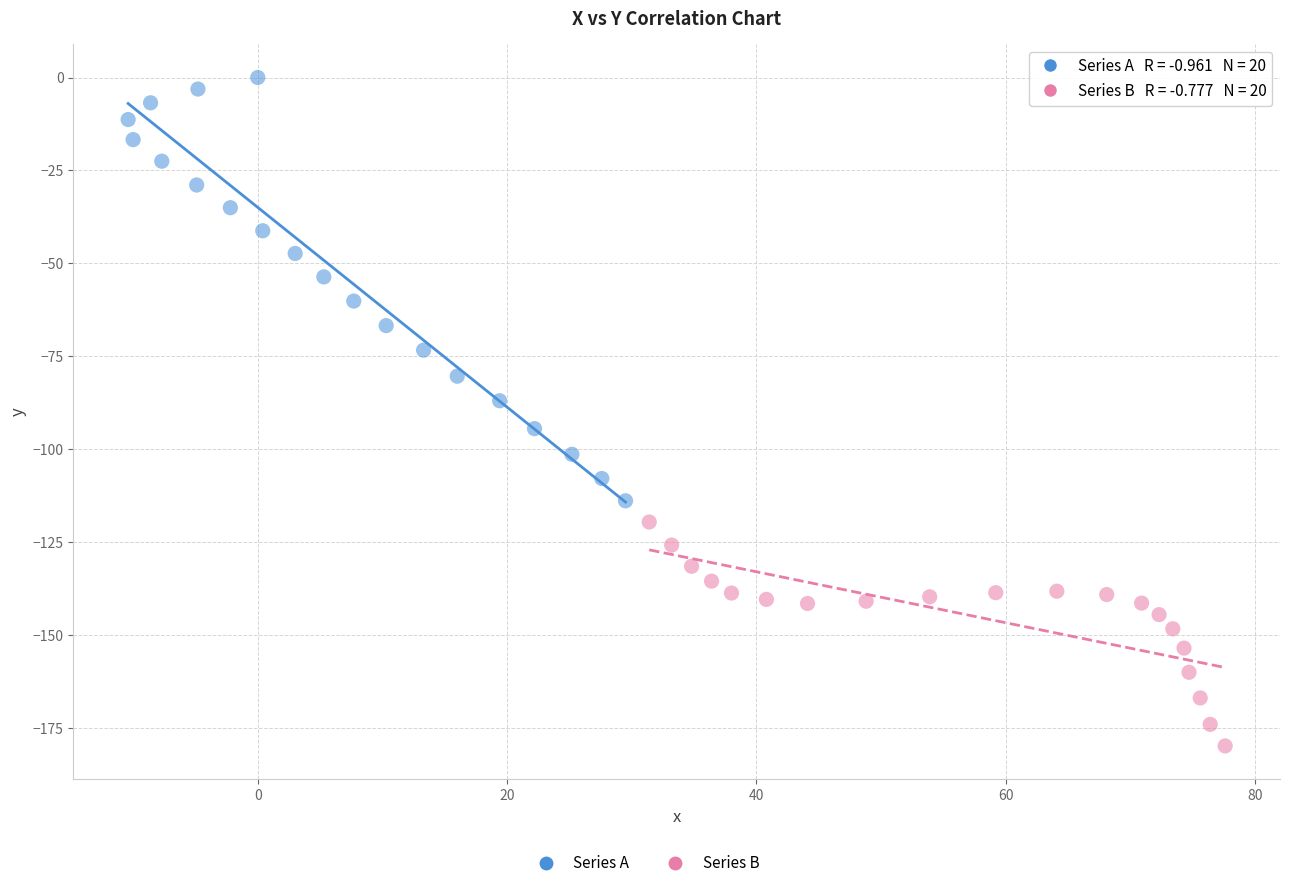

Which series has the largest Y range (max minus min)?

Series A